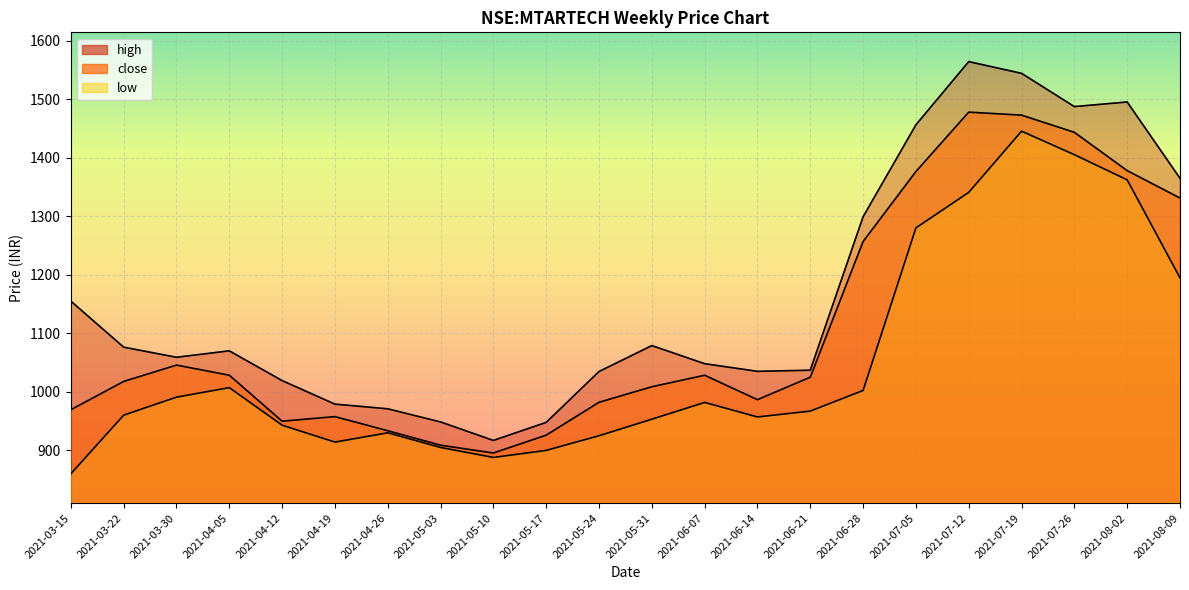

The value of close at 2021-03-15 is 969.5. True or false?

True